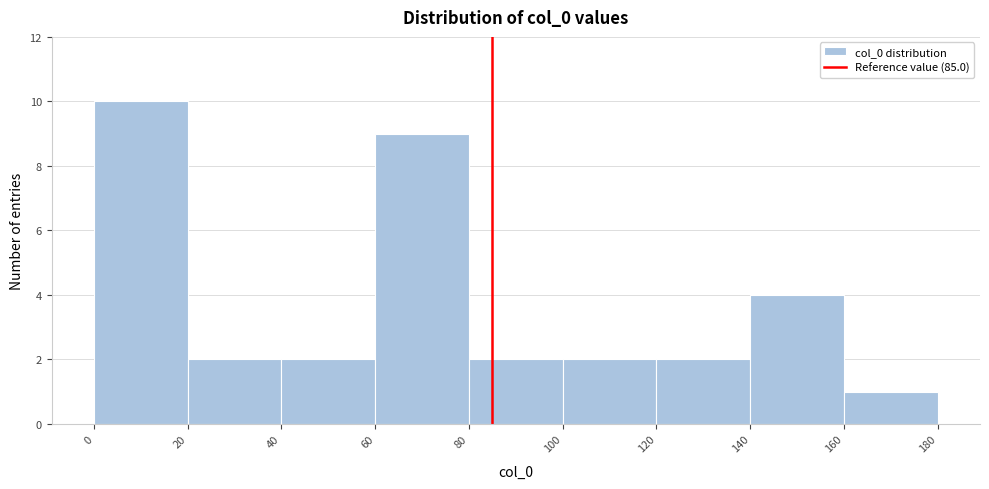

Reading left to right, list every bar in this chart as the range it spans on the x-axis followed by its height. The values are not printed on the chart, so give them approximately, as read against the axis.

0 to 20: 10
20 to 40: 2
40 to 60: 2
60 to 80: 9
80 to 100: 2
100 to 120: 2
120 to 140: 2
140 to 160: 4
160 to 180: 1